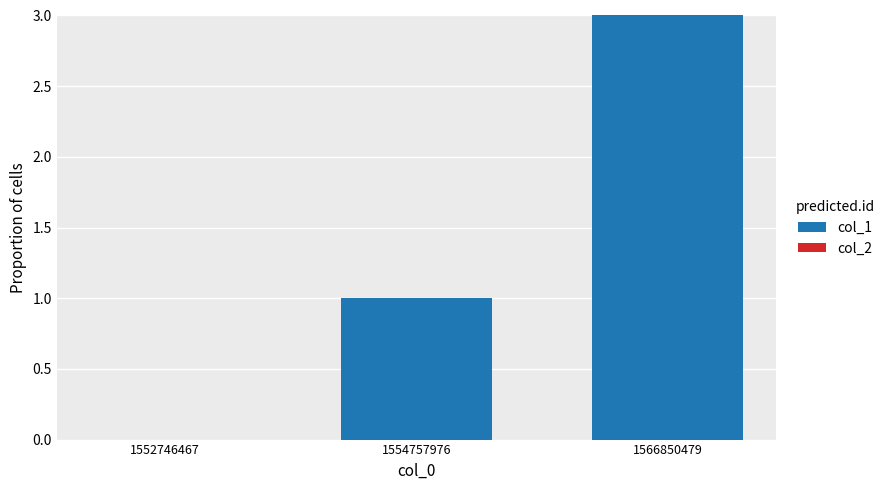

Are the bars horizontal?

No